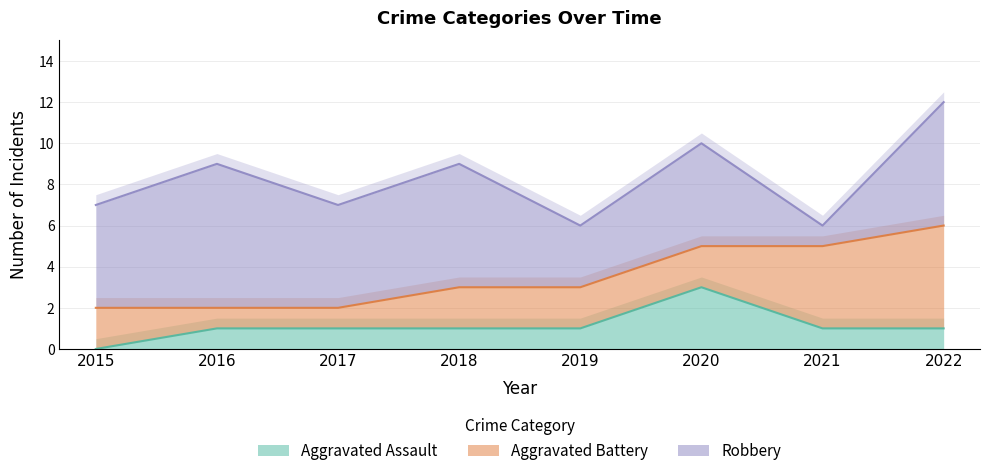

What is the maximum value shown in the chart?

7